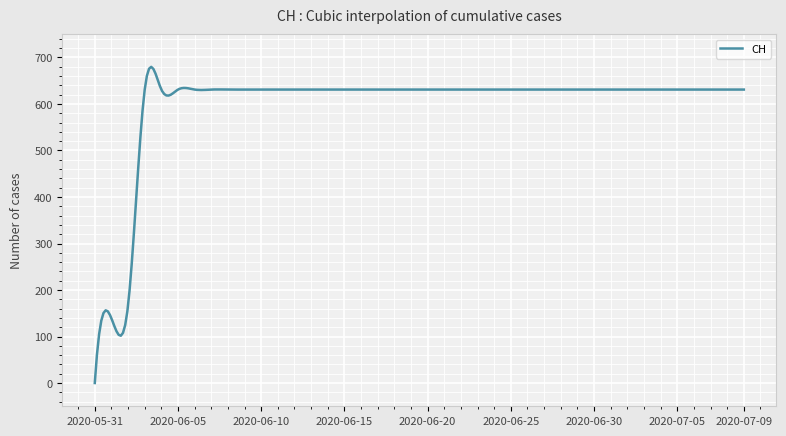

What is the difference between the second highest and second lowest values?

614.6